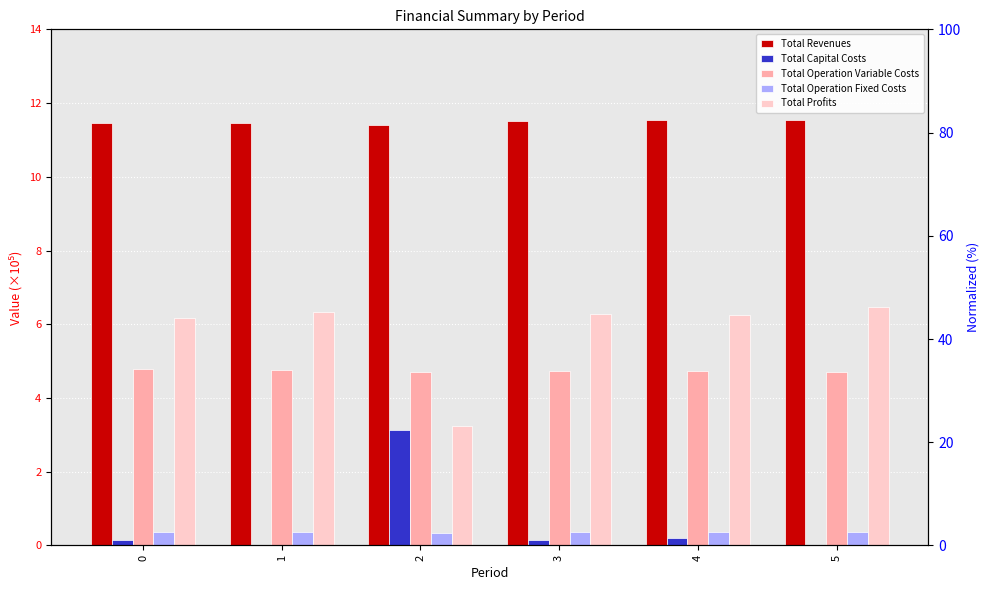

How many bars are there in each group?

5